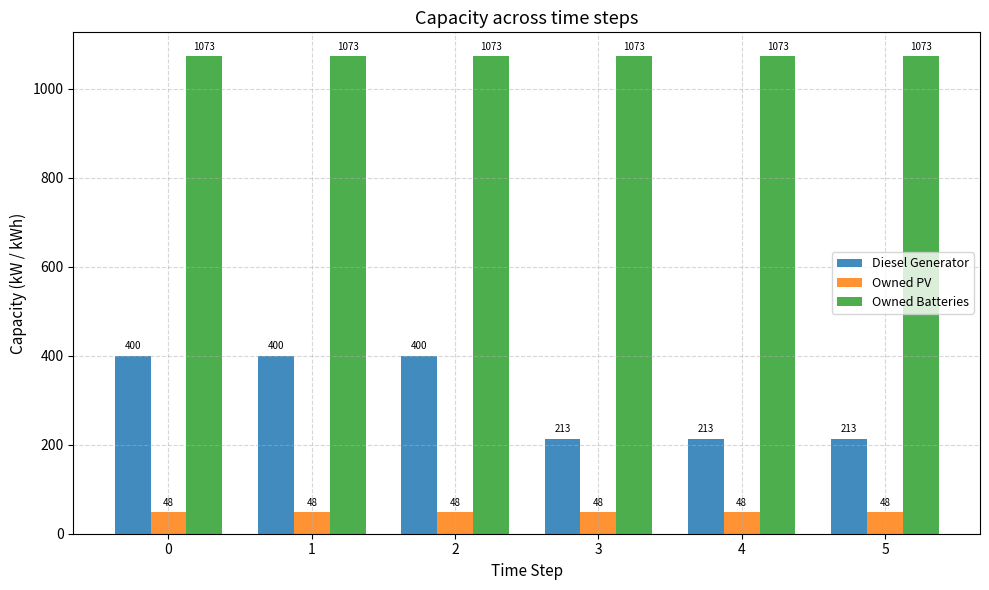

At how many categories does at least one series exceed 537?

6